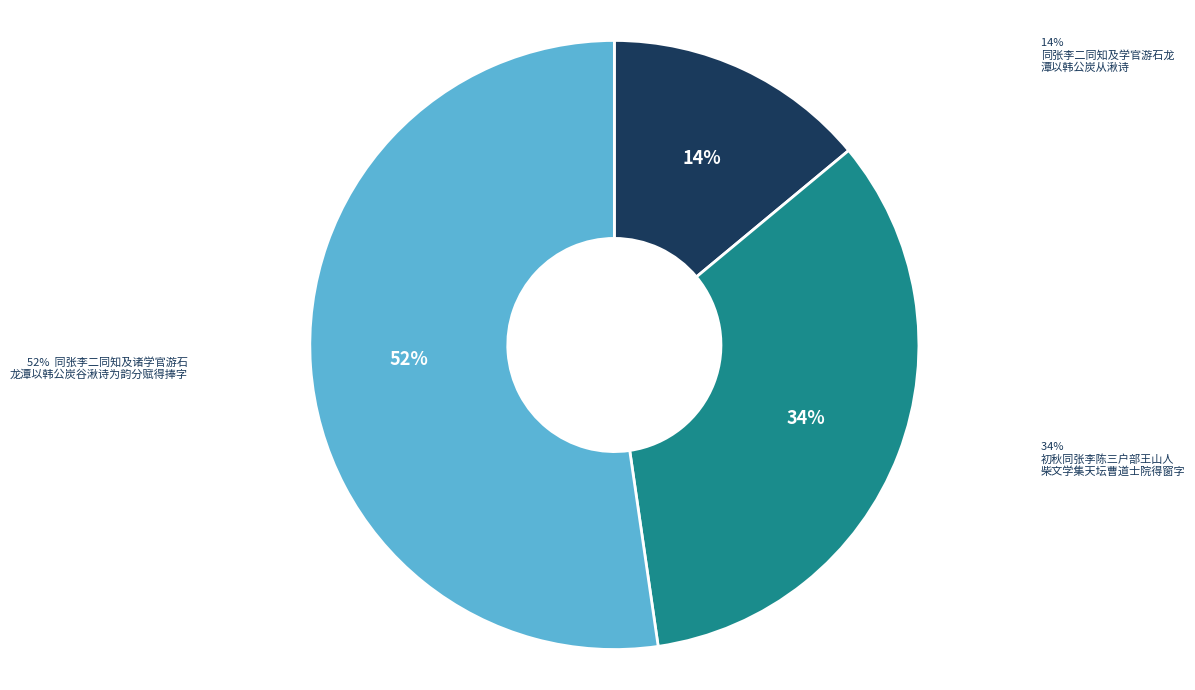

Is there a majority slice in this chart?

Yes